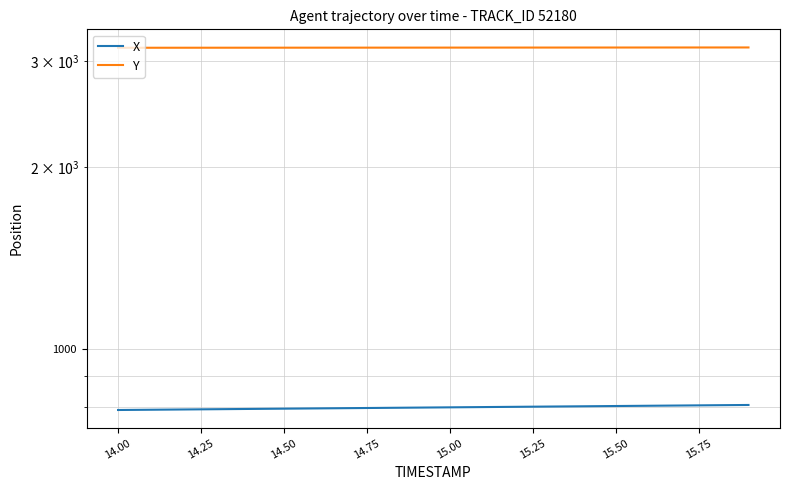

True or false: X and Y cross at least once.

False